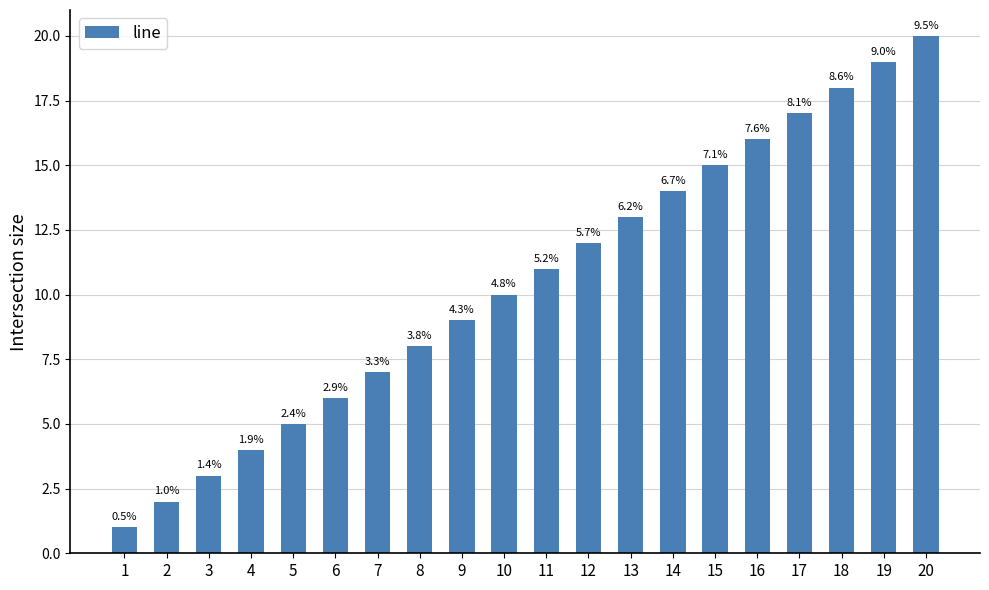

Reading left to right, what are all the values shown in this chart?

1	2	3	4	5	6	7	8	9	10	11	12	13	14	15	16	17	18	19	20